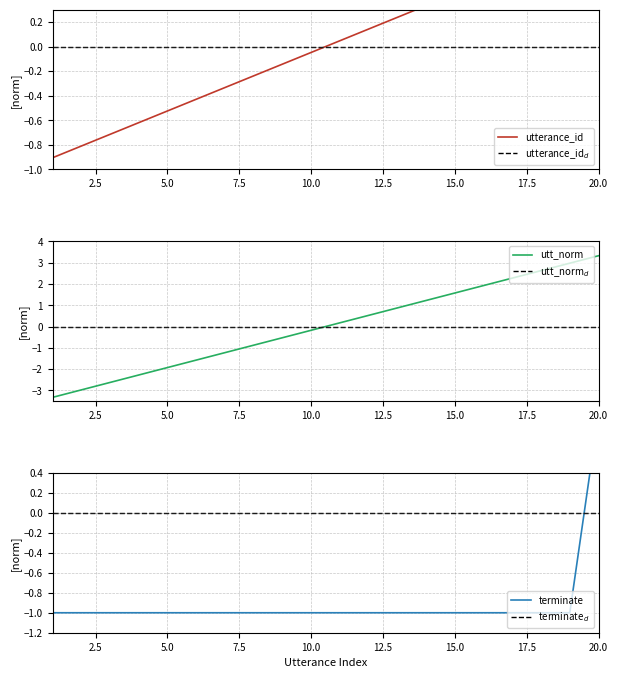

Does the chart have visible grid lines?

Yes